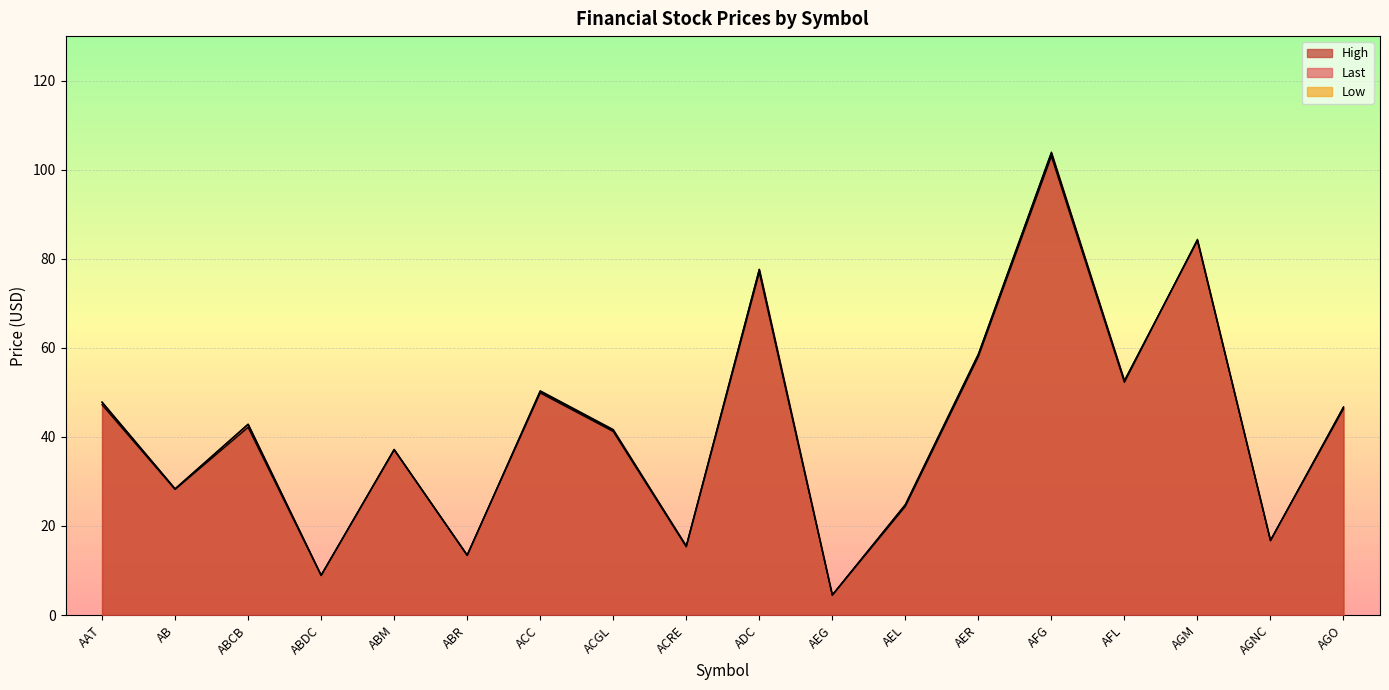

What is the minimum value shown in the chart?

4.5